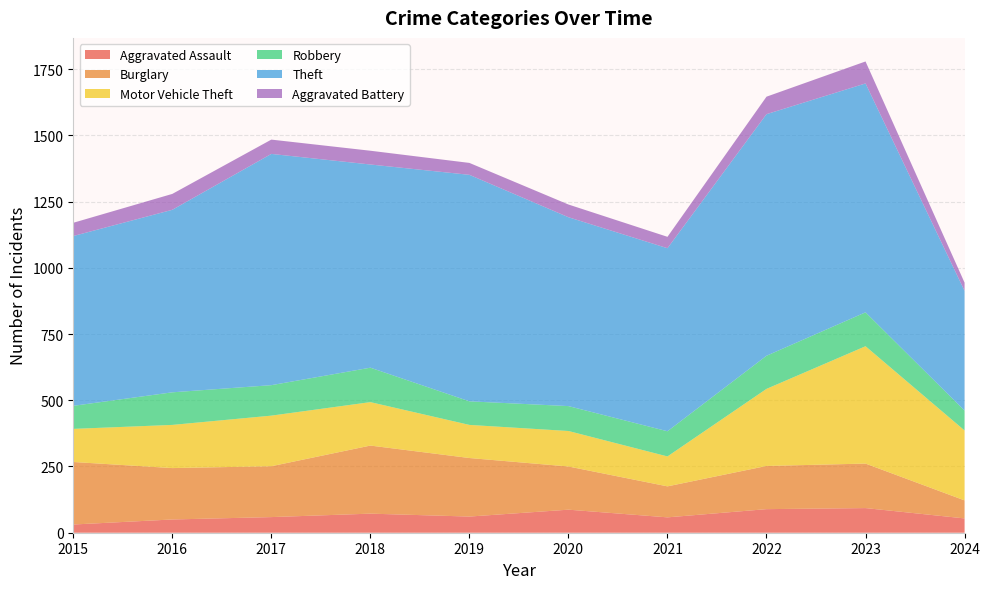

Reading right to left, extract all data points from this chart.

Aggravated Assault: 54	93	89	58	87	61	72	59	50	31
Burglary: 68	168	163	117	163	221	257	192	194	236
Motor Vehicle Theft: 264	443	291	113	134	125	164	191	163	125
Robbery: 75	128	125	95	94	89	130	115	123	87
Theft: 452	864	912	691	713	855	767	873	689	641
Aggravated Battery: 31	83	66	43	48	45	52	54	60	50